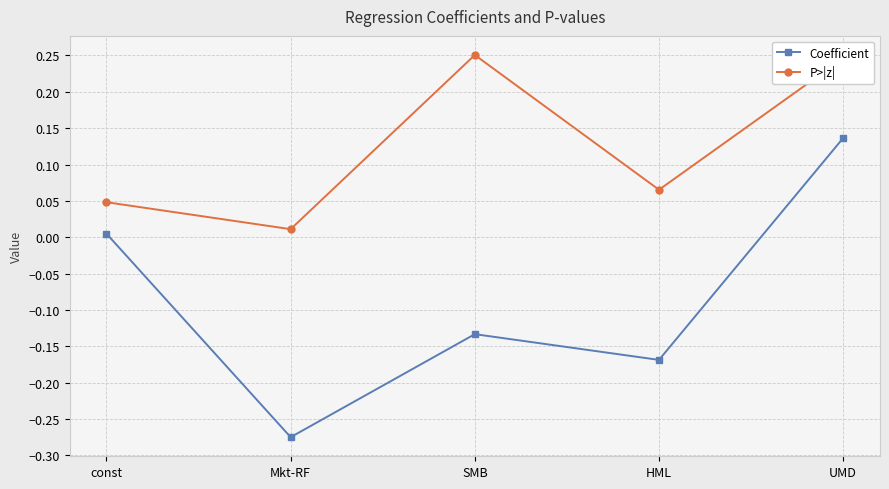

How many lines are shown in the chart?

2